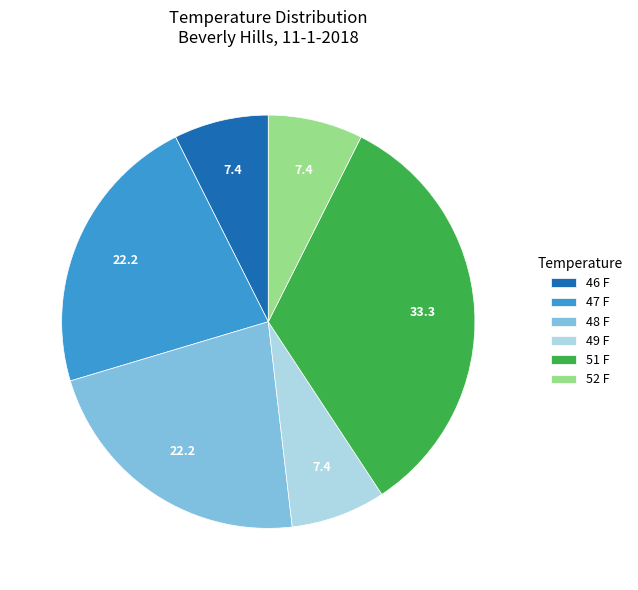

How many segments does this pie chart have?

6